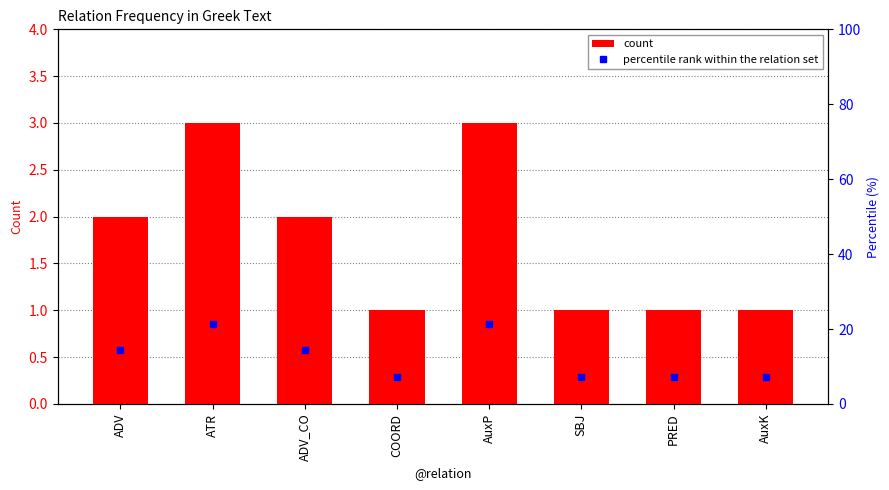

Rank the categories by count value from lowest to highest.

COORD, SBJ, PRED, AuxK, ADV, ADV_CO, ATR, AuxP